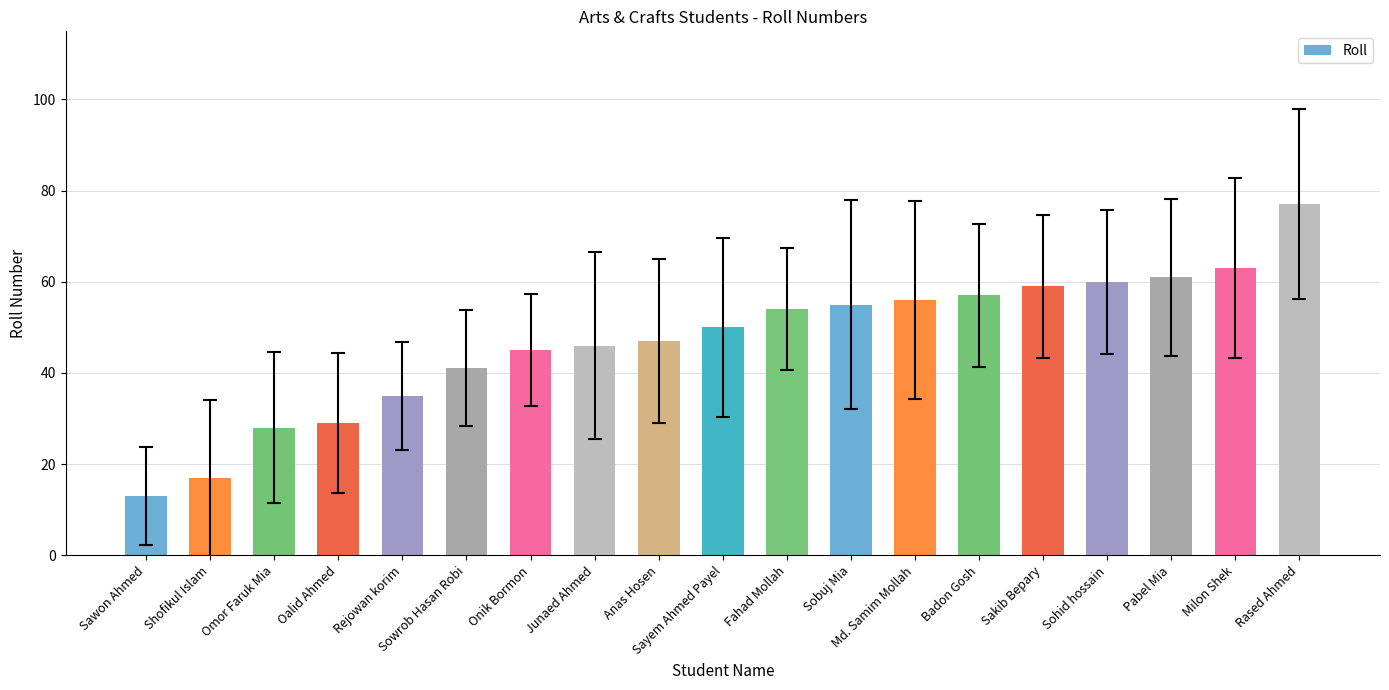

Rank the categories by value from lowest to highest.

Sawon Ahmed, Shofikul Islam, Omor Faruk Mia, Oalid Ahmed, Rejowan korim, Sowrob Hasan Robi, Onik Bormon, Junaed Ahmed, Anas Hosen, Sayem Ahmed Payel, Fahad Mollah, Sobuj Mia, Md. Samim Mollah, Badon Gosh, Sakib Bepary, Sohid hossain, Pabel Mia, Milon Shek, Rased Ahmed